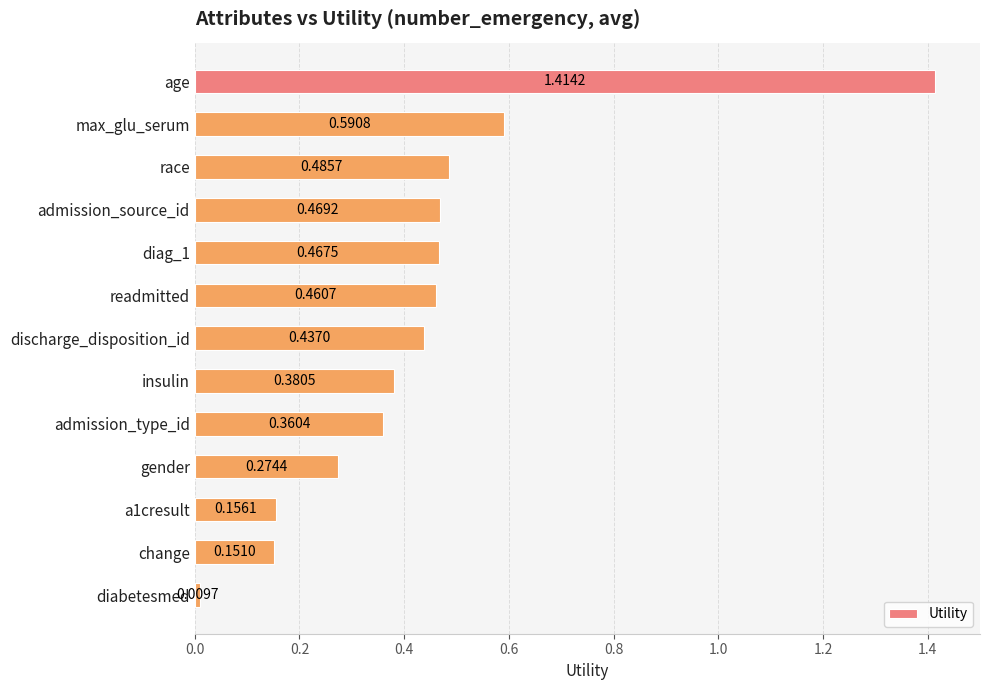

How many bars are there in total?

13